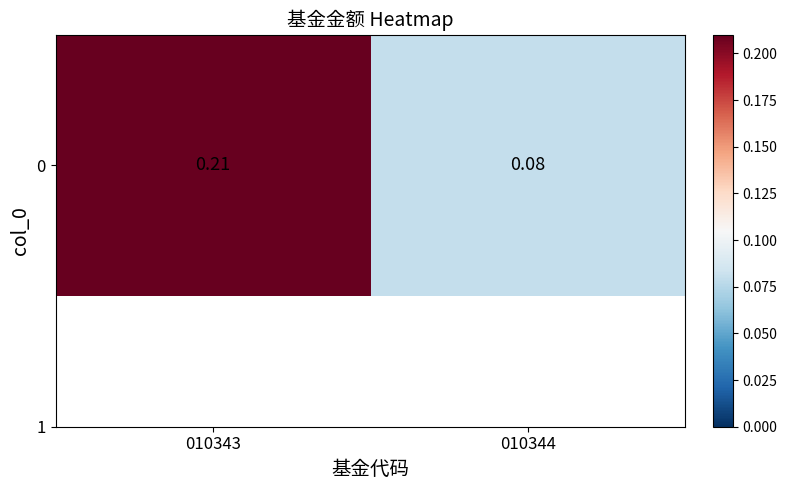

Rank the categories by value from lowest to highest.

010344, 010343